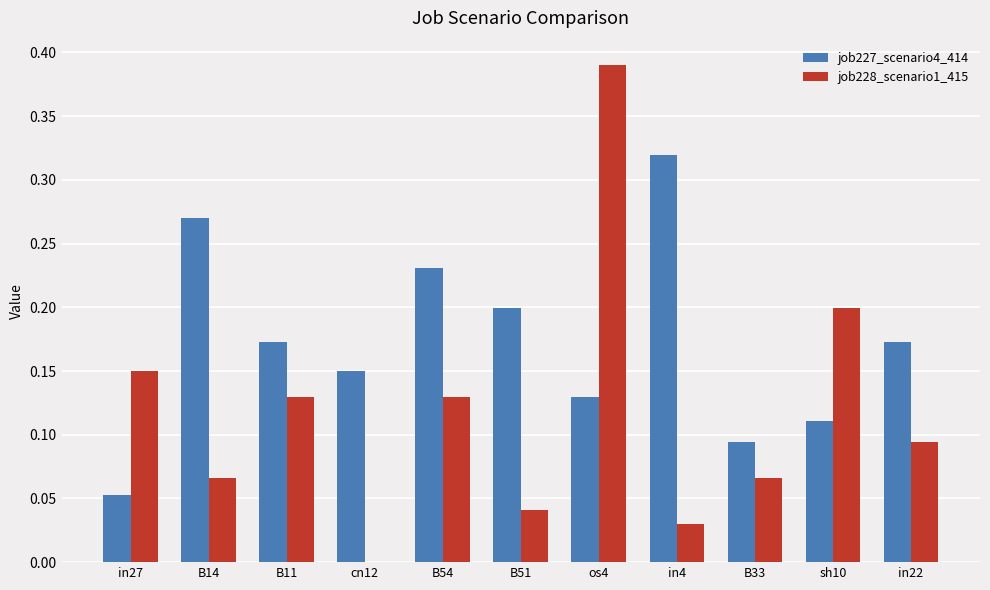

At which label is job228_scenario1_415 closest to 0?

cn12